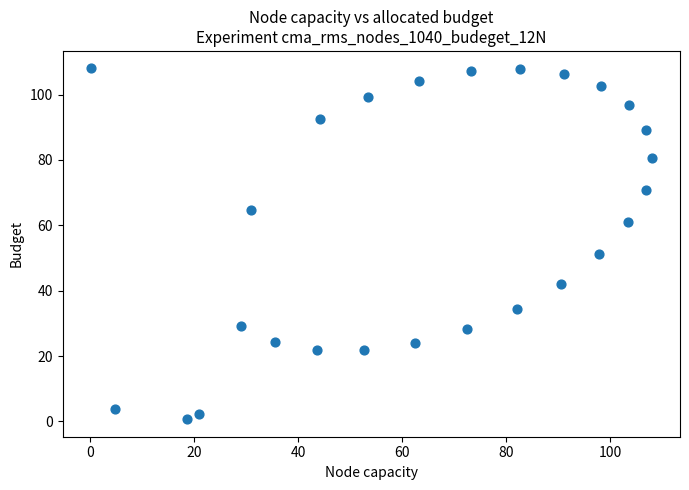

What Y value in the scatter plot is closest to 54?

51.2